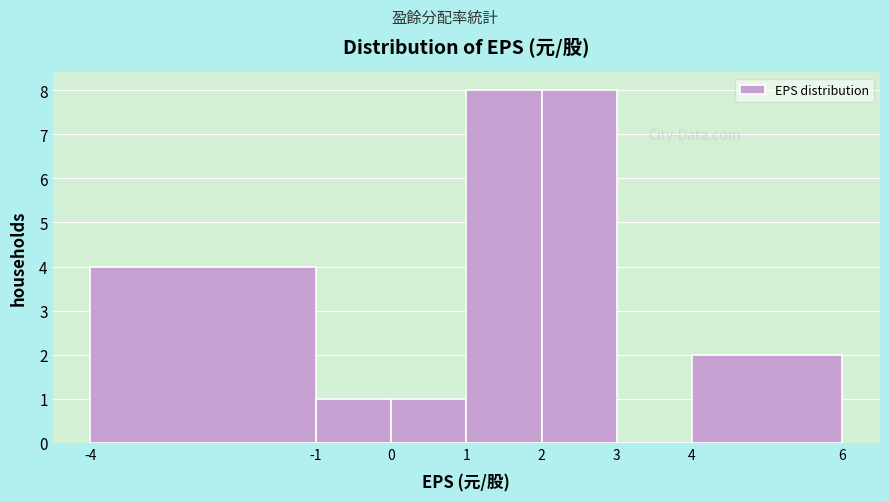

How tall is the bar that spans 0 to 1 on the x-axis? The values are not printed on the chart, so give them approximately, as read against the axis.

1